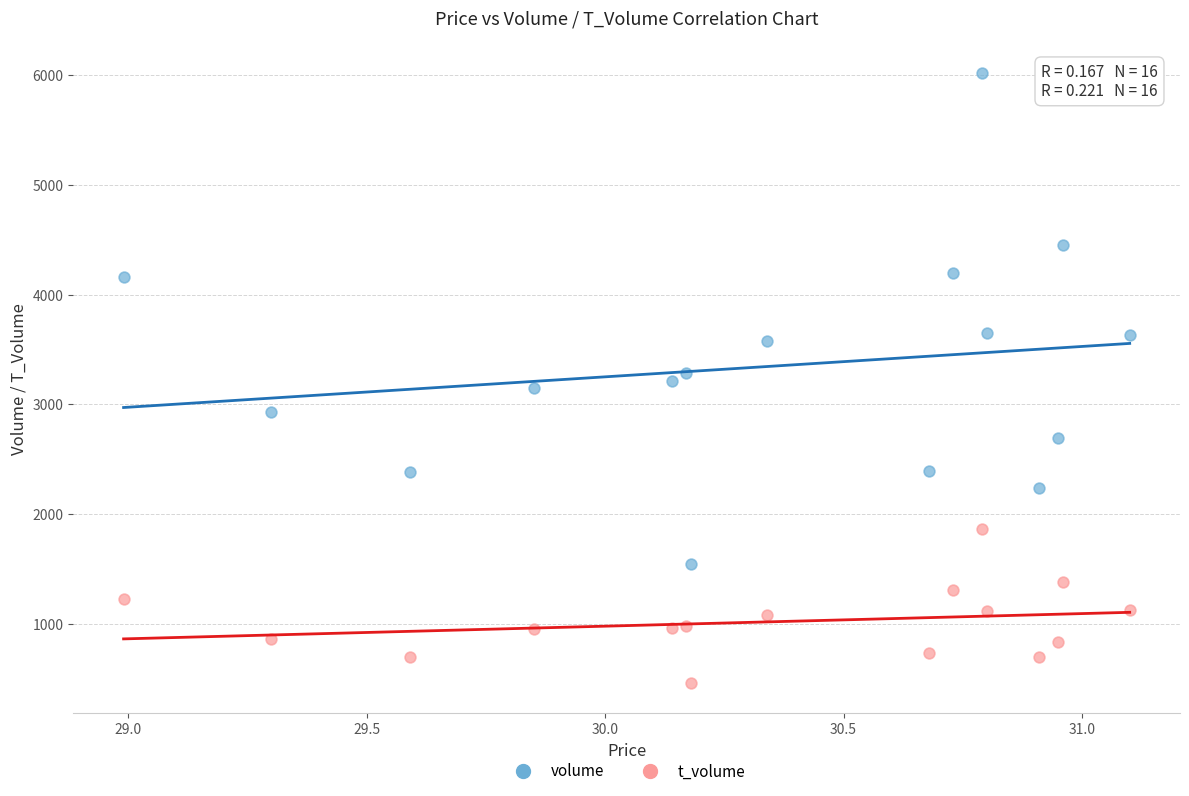

Across all data points, what is the range of Y values (max minus min)?

5549